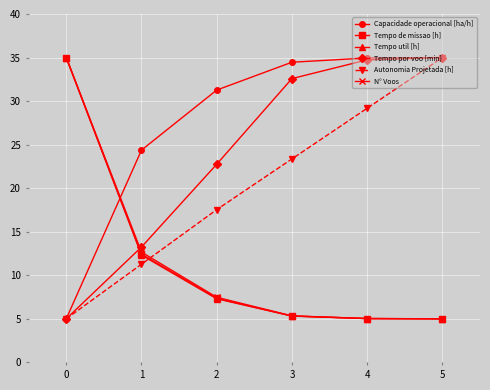

What is the difference between the highest and lowest values at 1?

13.1